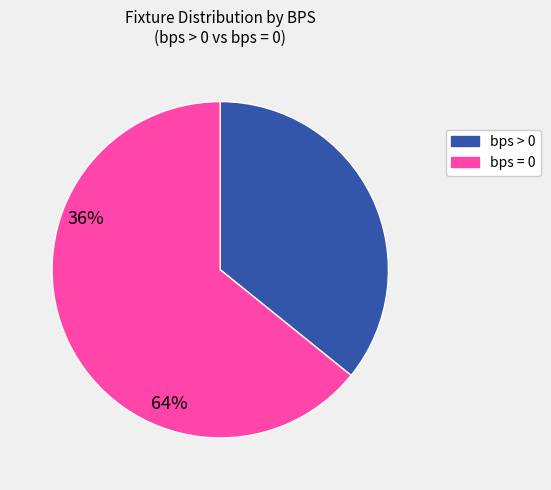

Does any single category account for the majority?

Yes